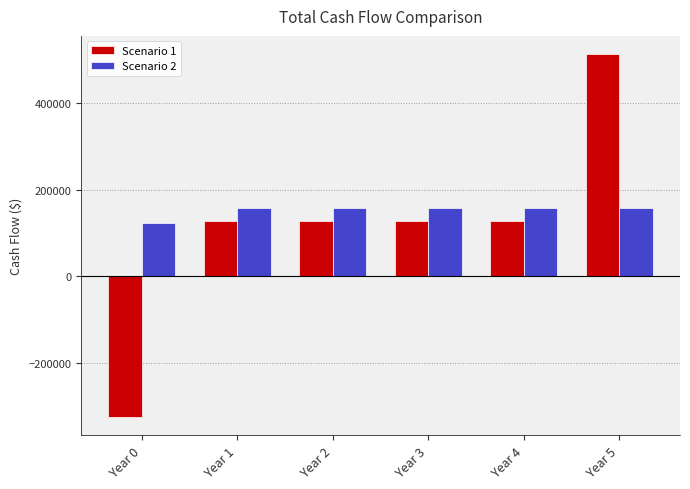

Is it true that Scenario 1 equals 745800.9 at Year 5?

False